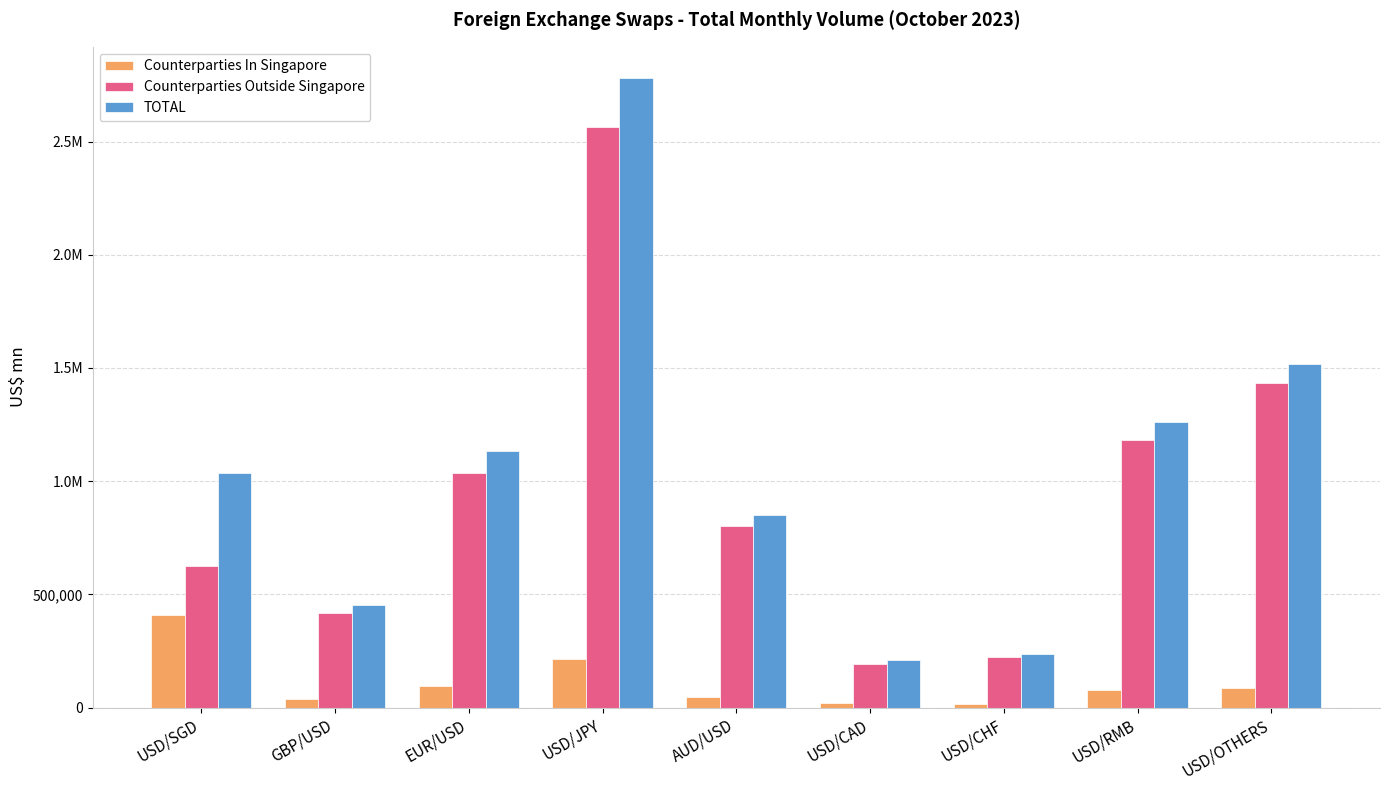

What is the difference between the second highest and second lowest values in the Counterparties Outside Singapore series?

1210043